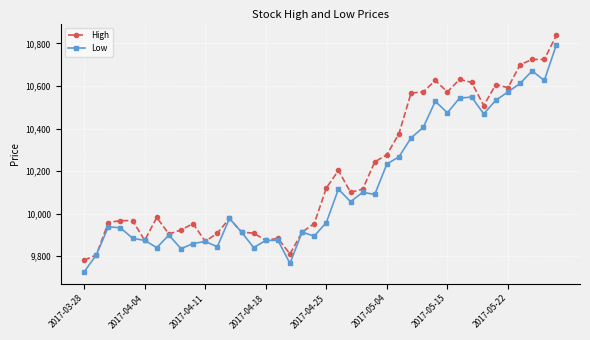

How many data points in High are less than 10100?

20